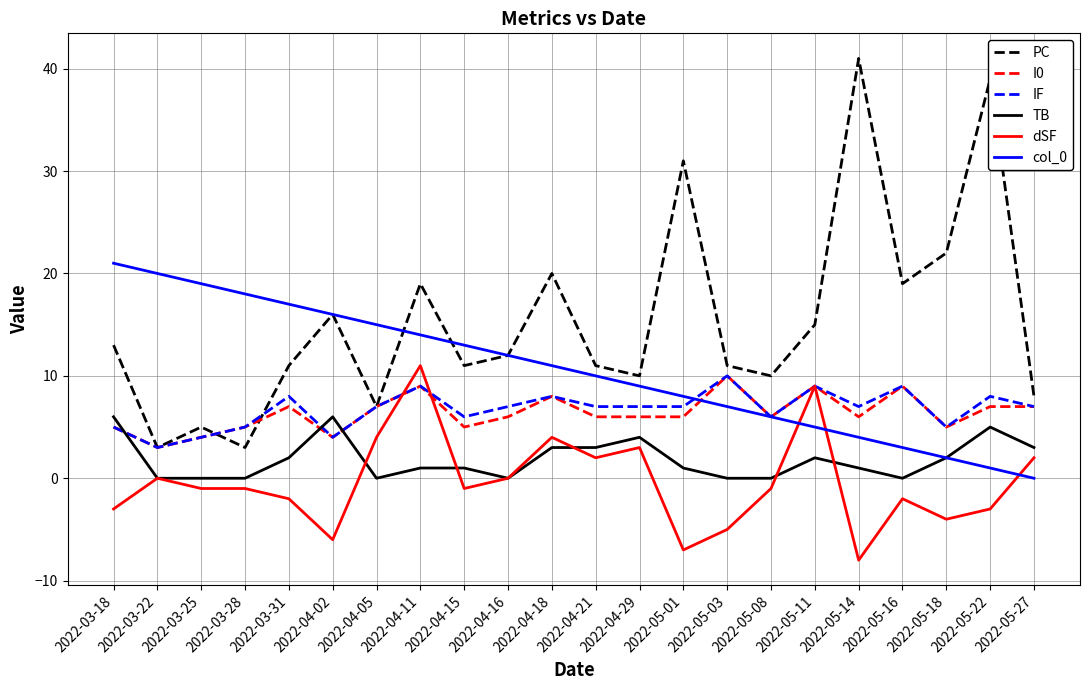

What is the maximum value for col_0?

21